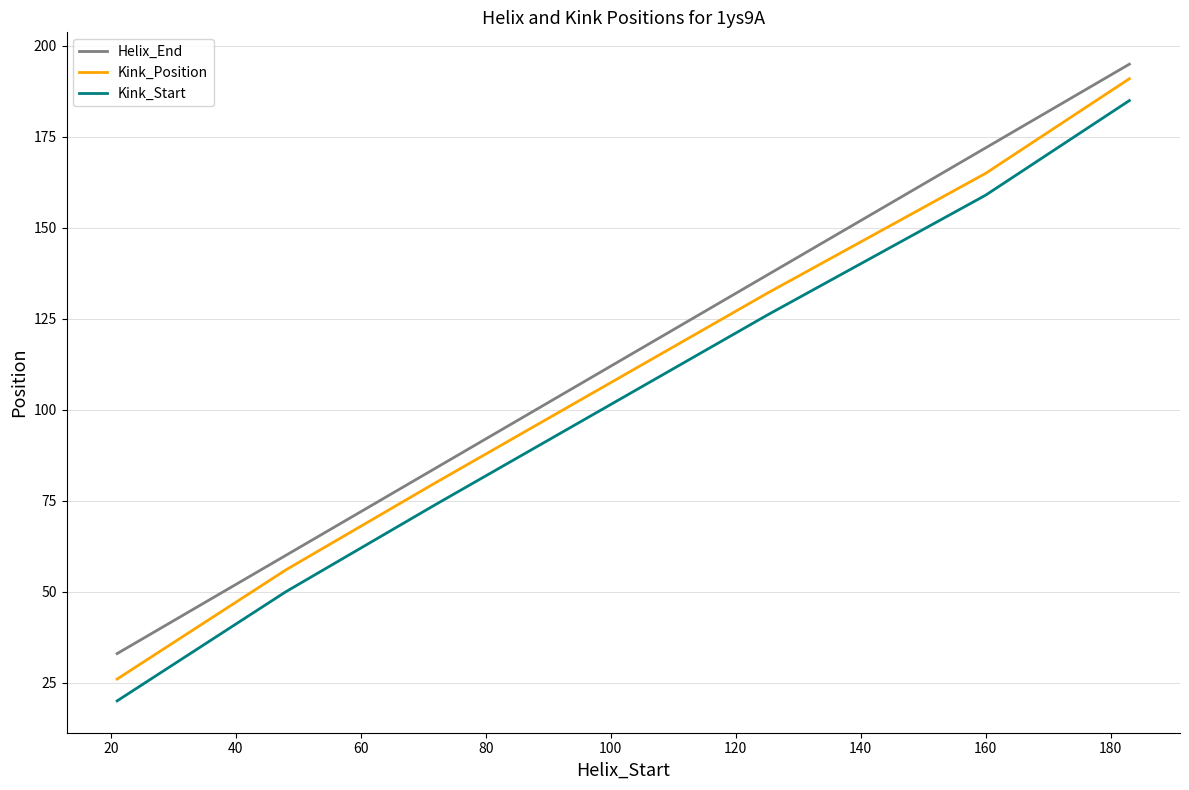

What is the minimum value shown in the chart?

20